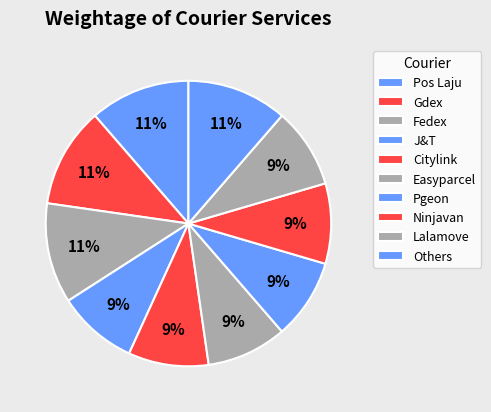

What percentage is the Gdex slice, to the nearest percent?

11%